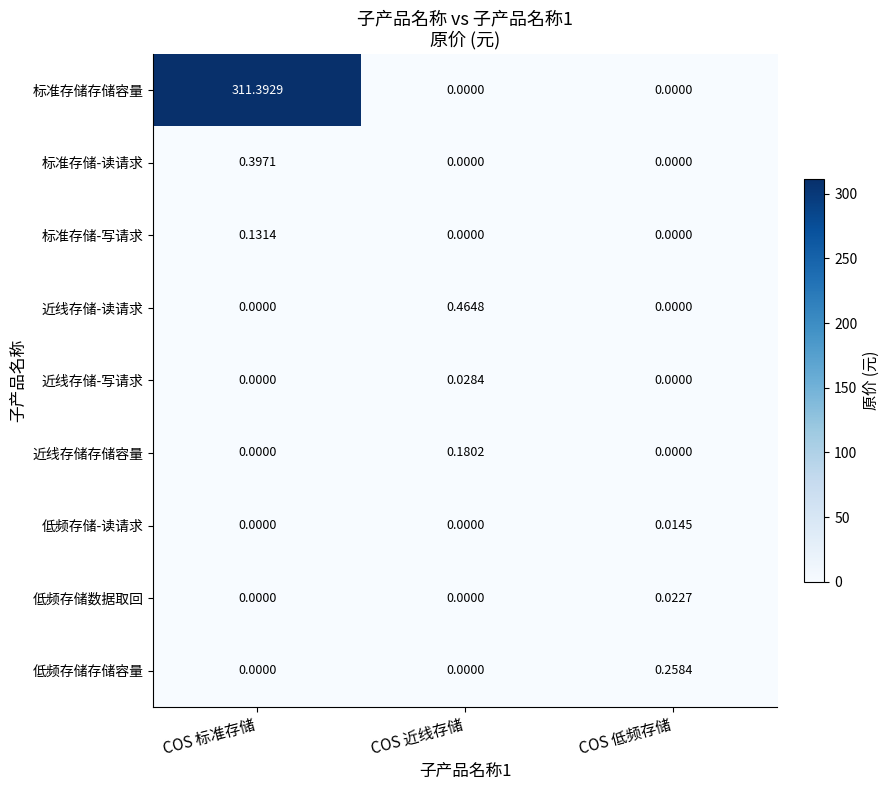

Which series has the largest range (max minus min)?

标准存储存储容量